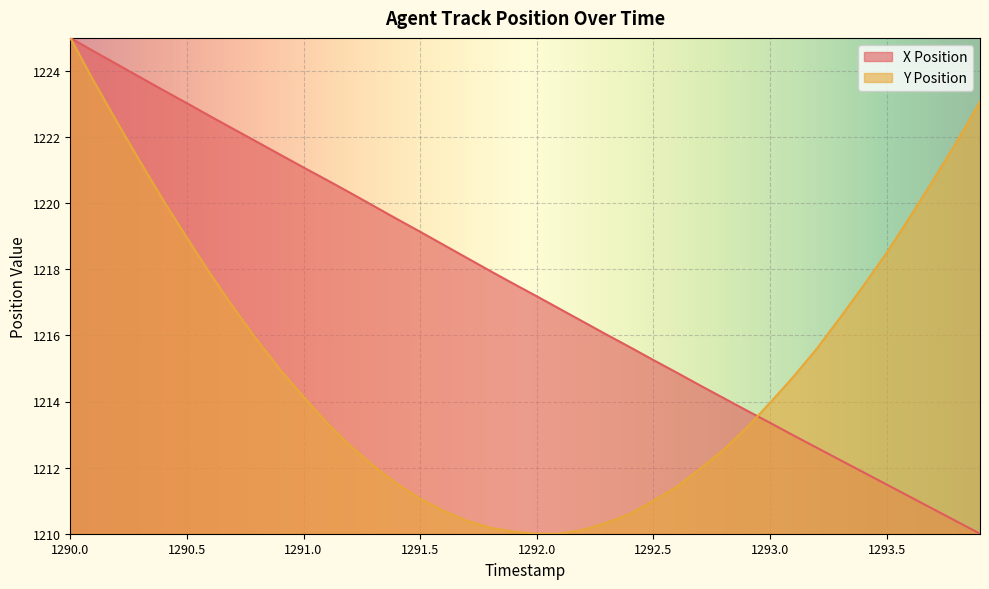

Reading left to right, transcribe all the data shown in this chart.

X Position: 1290.0=1225.0	1290.1=1224.6	1290.2=1224.2	1290.3=1223.8	1290.4=1223.4	1290.5=1223.0	1290.6=1222.6	1290.7=1222.2	1290.8=1221.9	1290.9=1221.5	1291.0=1221.1	1291.1=1220.7	1291.2=1220.3	1291.3=1219.9	1291.4=1219.5	1291.5=1219.1	1291.6=1218.7	1291.7=1218.3	1291.8=1217.9	1291.9=1217.6	1292.0=1217.2	1292.1=1216.8	1292.2=1216.4	1292.3=1216.0	1292.4=1215.6	1292.5=1215.3	1292.6=1214.9	1292.7=1214.5	1292.8=1214.1	1292.9=1213.7	1293.0=1213.4	1293.1=1213.0	1293.2=1212.6	1293.3=1212.2	1293.4=1211.9	1293.5=1211.5	1293.6=1211.1	1293.7=1210.7	1293.8=1210.4	1293.9=1210.0
Y Position: 1290.0=1225.0	1290.1=1223.7	1290.2=1222.5	1290.3=1221.2	1290.4=1220.1	1290.5=1219.0	1290.6=1217.9	1290.7=1216.8	1290.8=1215.9	1290.9=1215.0	1291.0=1214.1	1291.1=1213.4	1291.2=1212.7	1291.3=1212.1	1291.4=1211.5	1291.5=1211.1	1291.6=1210.7	1291.7=1210.4	1291.8=1210.2	1291.9=1210.1	1292.0=1210.0	1292.1=1210.0	1292.2=1210.1	1292.3=1210.3	1292.4=1210.6	1292.5=1211.0	1292.6=1211.4	1292.7=1212.0	1292.8=1212.5	1292.9=1213.2	1293.0=1214.0	1293.1=1214.7	1293.2=1215.6	1293.3=1216.5	1293.4=1217.5	1293.5=1218.5	1293.6=1219.6	1293.7=1220.7	1293.8=1221.9	1293.9=1223.1